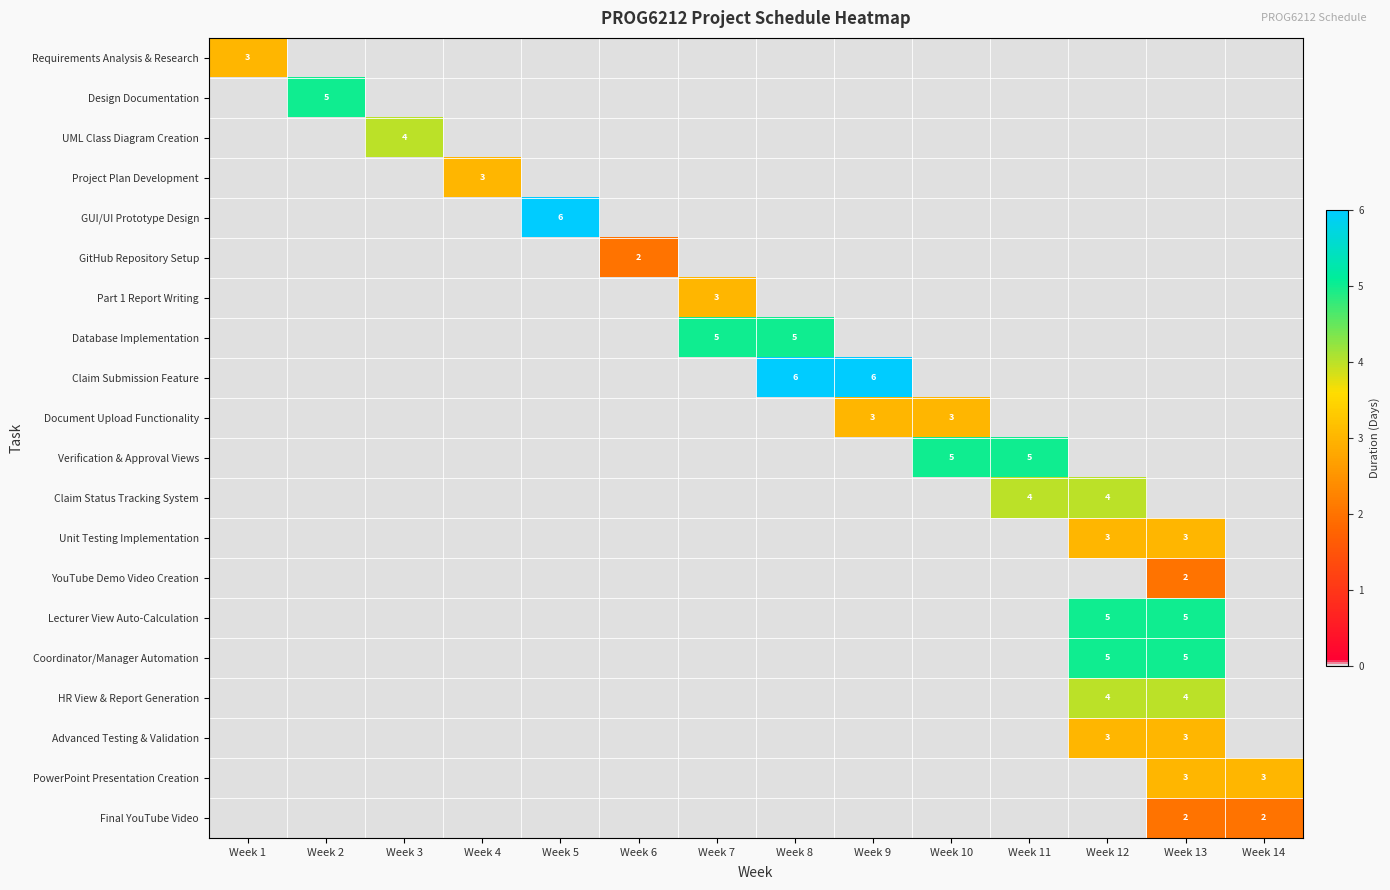

Is it true that UML Class Diagram Creation equals 4 at Week 3?

True